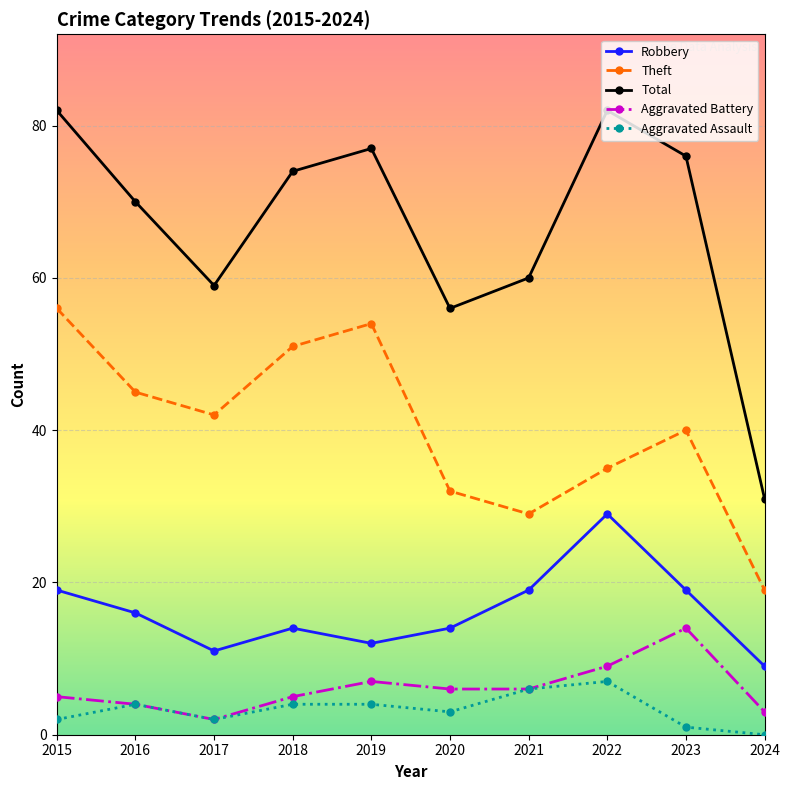

Between 2020 and 2023, which series saw the biggest shift?

Total